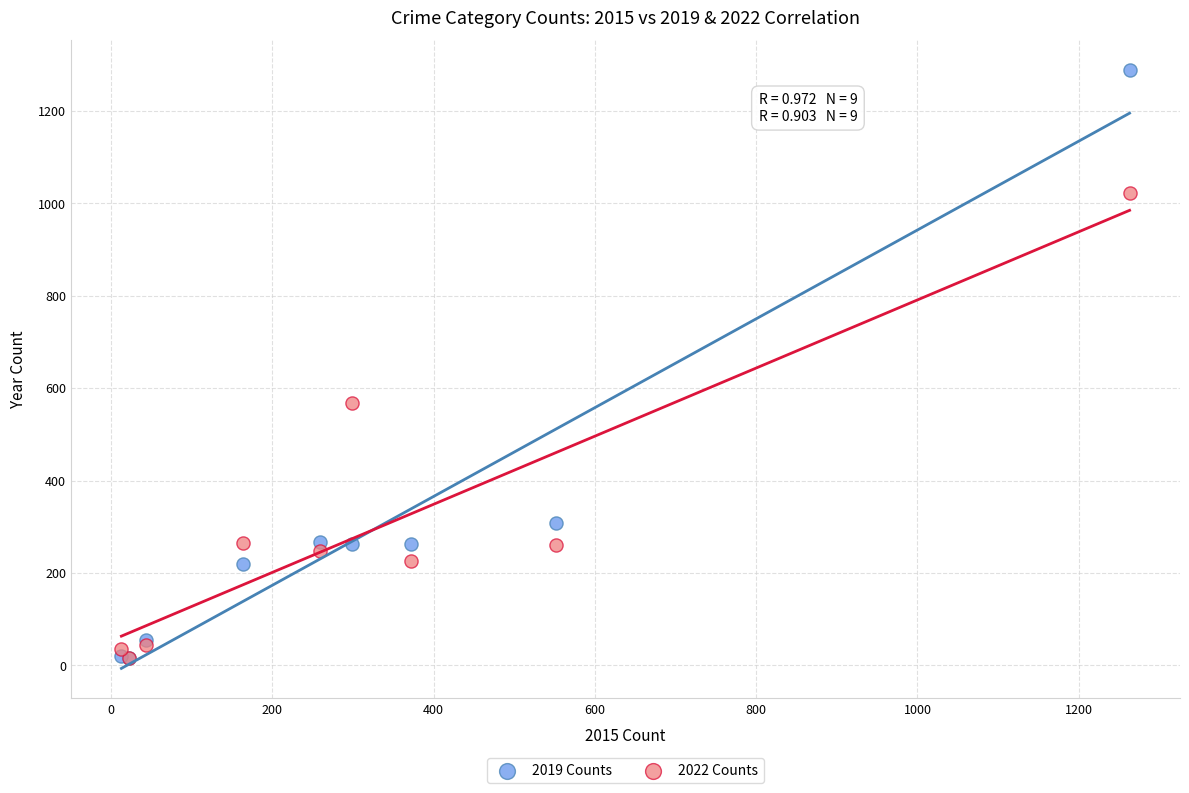

In the 2019 Counts series, what Y value is closest to 652?

308